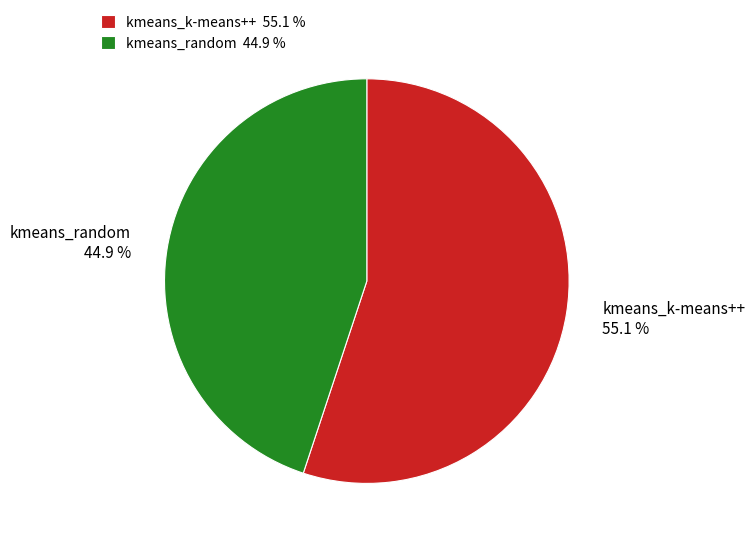

Is the sum of kmeans_random and kmeans_k-means++ greater than half?

Yes